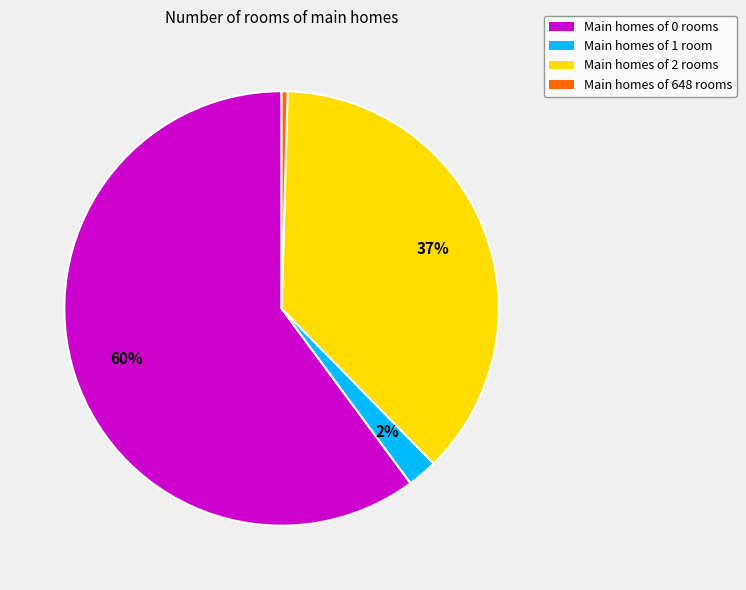

To the nearest percent, what is the average slice percentage?

25%